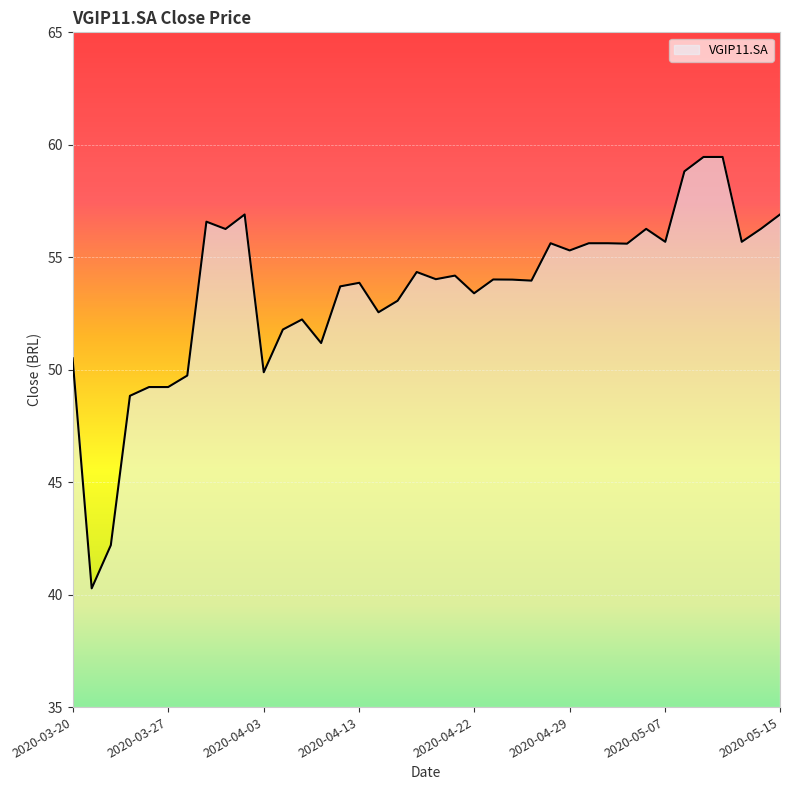

What is the difference between the maximum and minimum values?

19.2